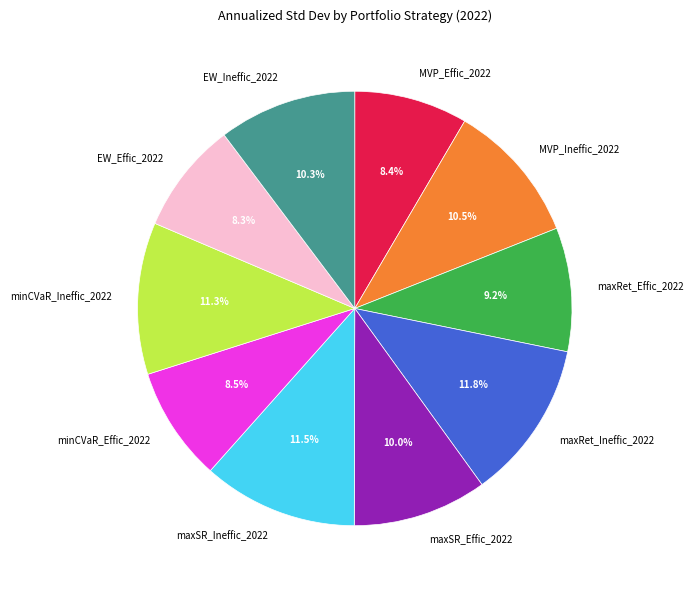

Which has a higher value, EW_Effic_2022 or EW_Ineffic_2022?

EW_Ineffic_2022